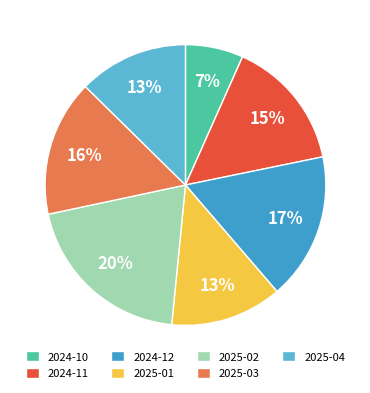

Does 2025-02 represent more than half of the total?

No